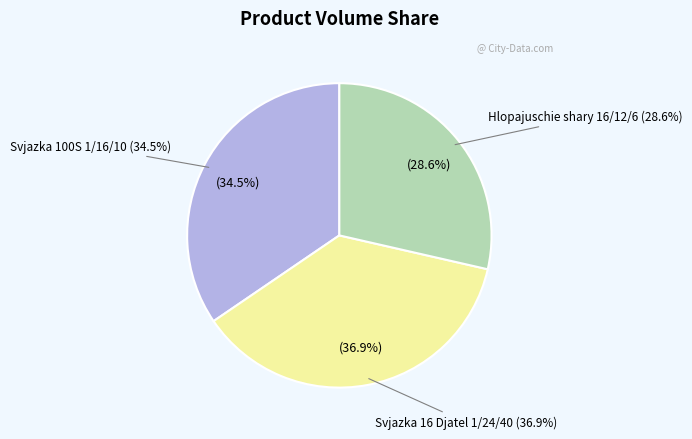

Is Hlopajuschie shary 16/12/6 the majority of the pie?

No